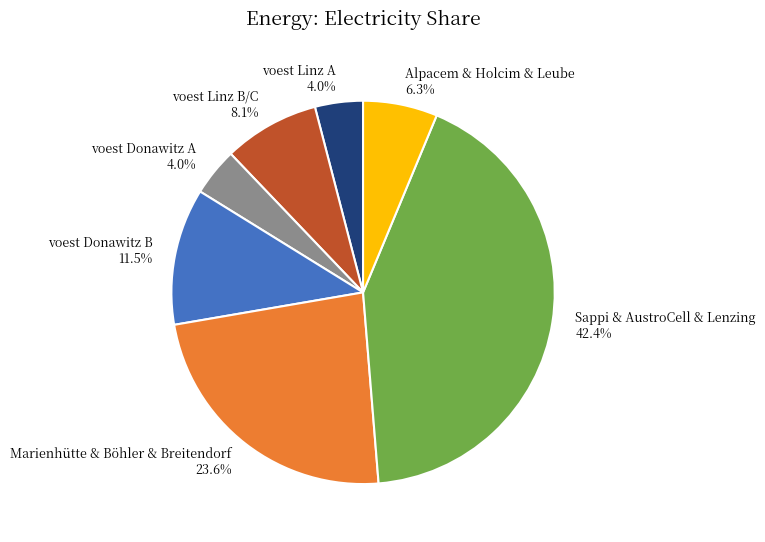

Combined, do voest Donawitz A and Sappi & AustroCell & Lenzing account for over 50%?

No